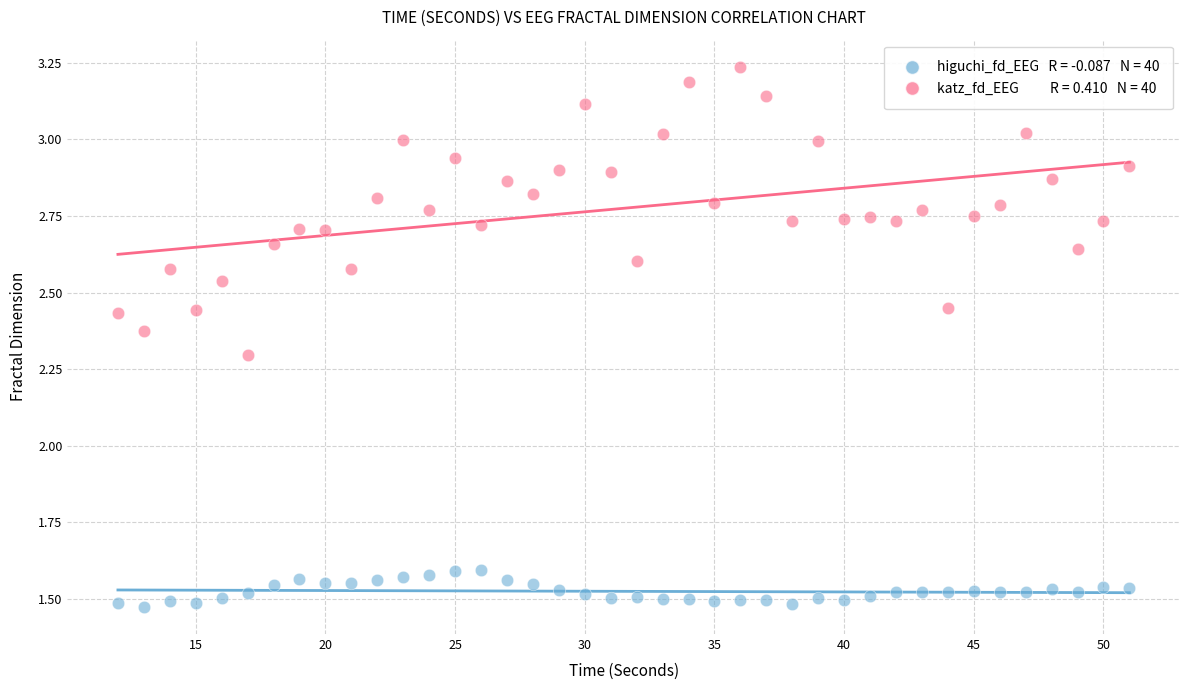

Across all series, what Y value is closest to 2?

2.3